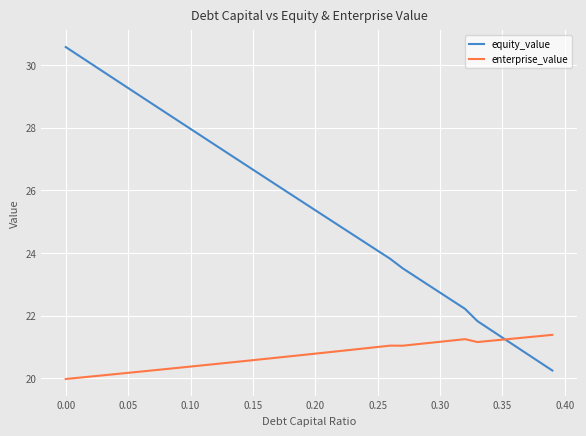

What is the minimum value shown in the chart?

20.0